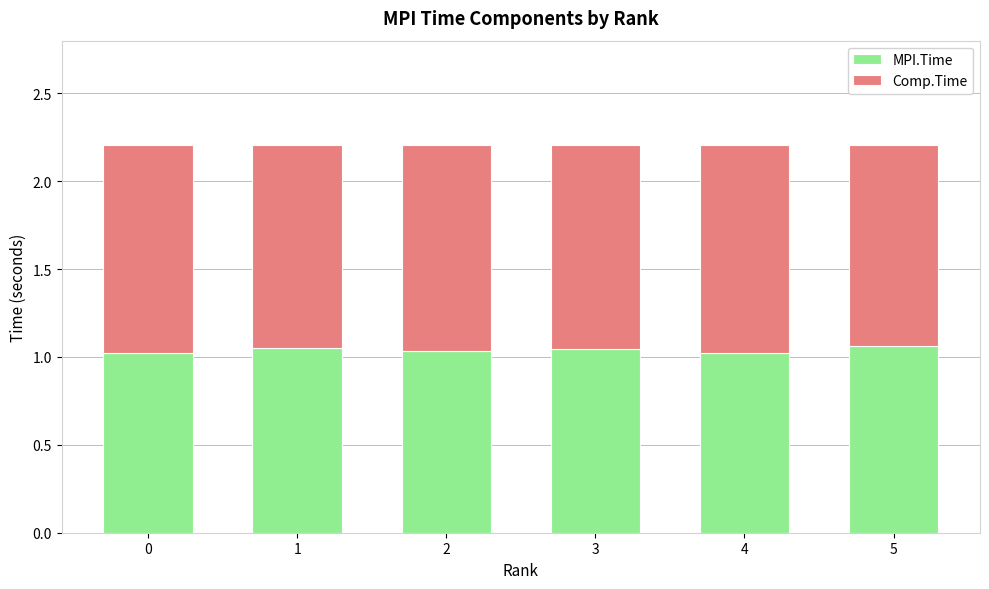

The MPI.Time series shows 1.7 at 3. True or false?

False